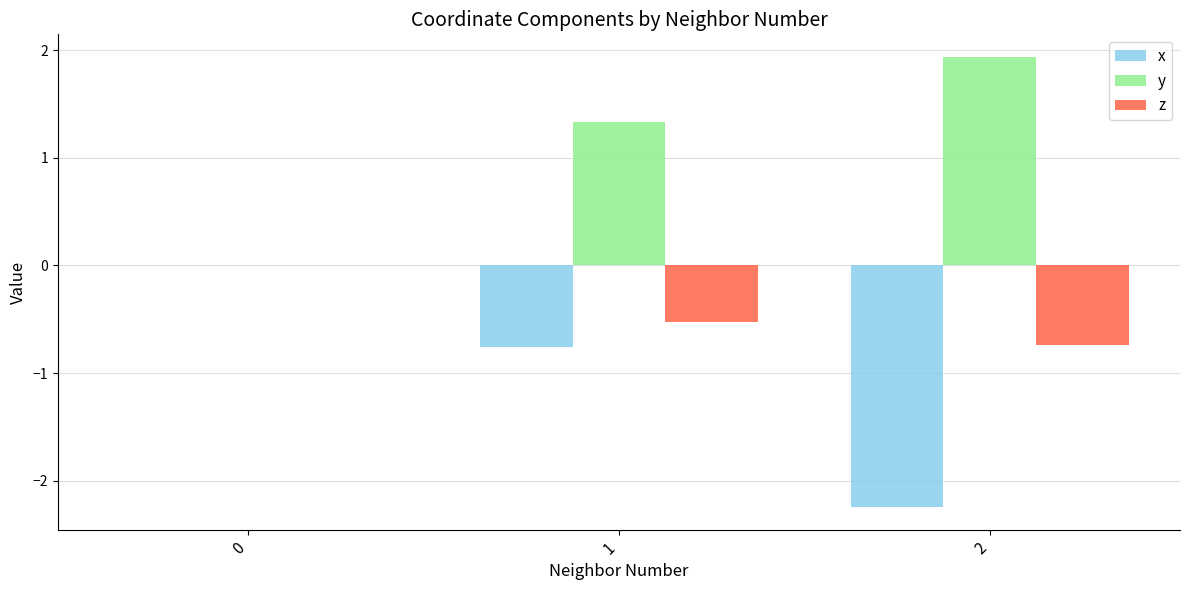

Is the value of x at 0 greater than the value of y at 2?

No